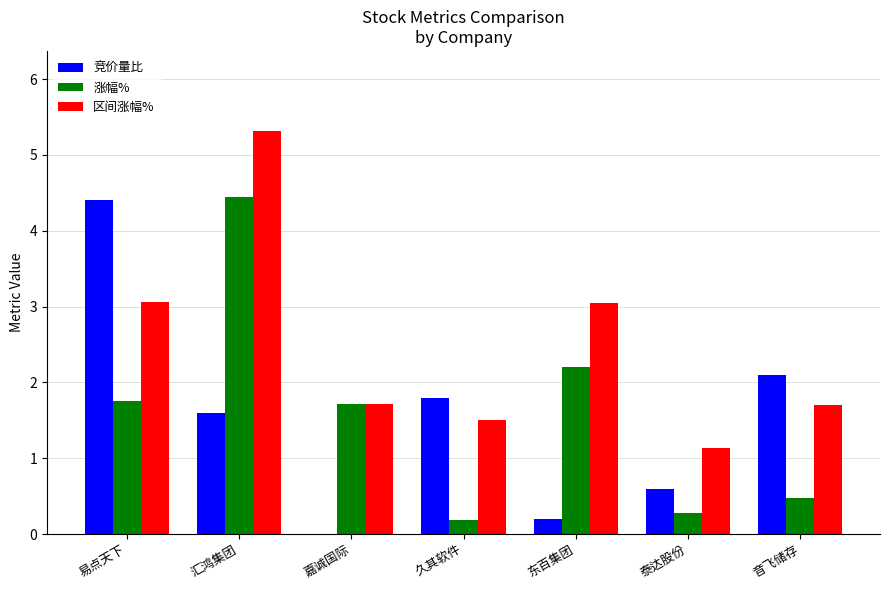

How many groups of bars are there?

7